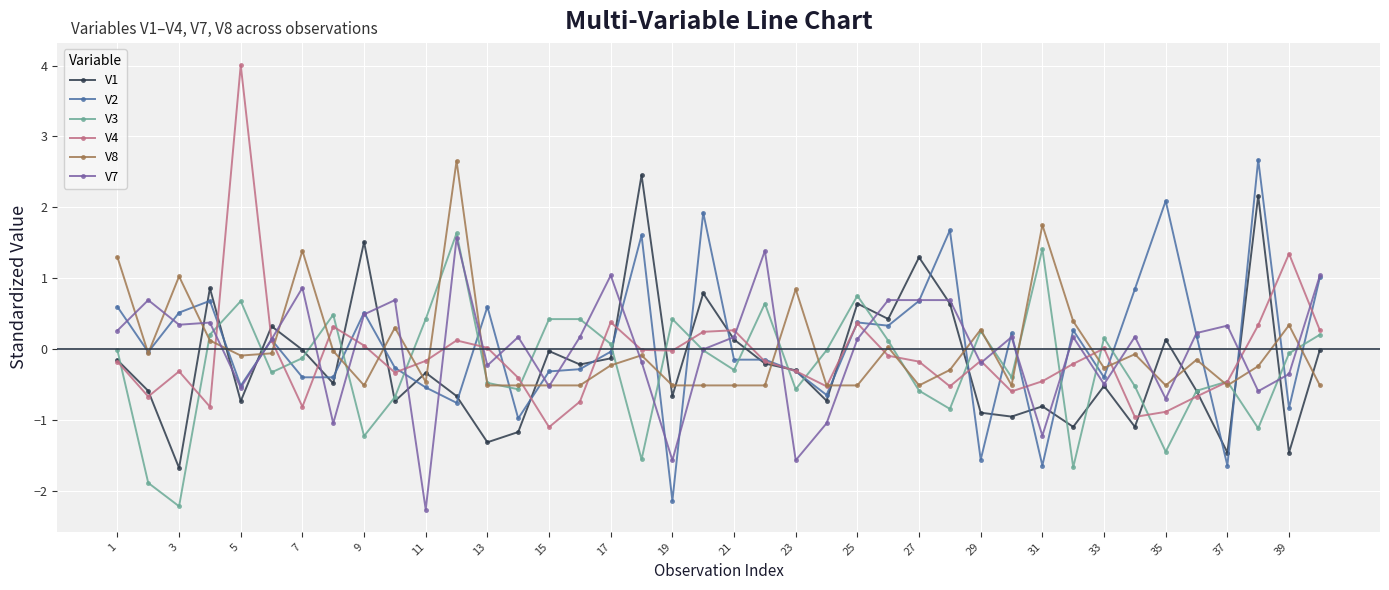

What is the maximum value shown in the chart?

4.0